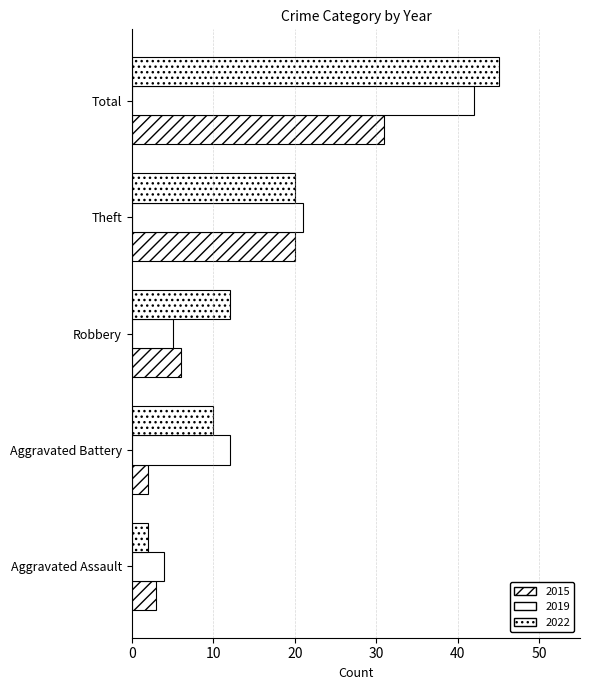

List the labels in order of 2022 value, smallest first.

Aggravated Assault, Aggravated Battery, Robbery, Theft, Total